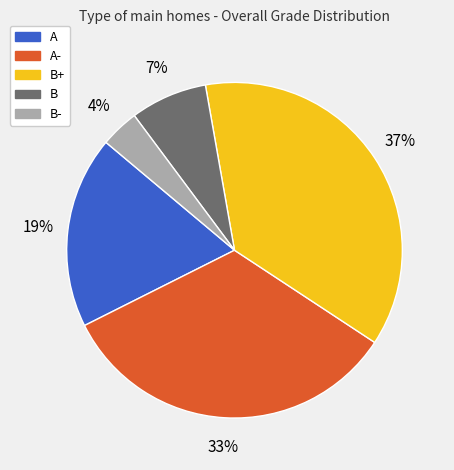

Combined, do B and A account for over 50%?

No